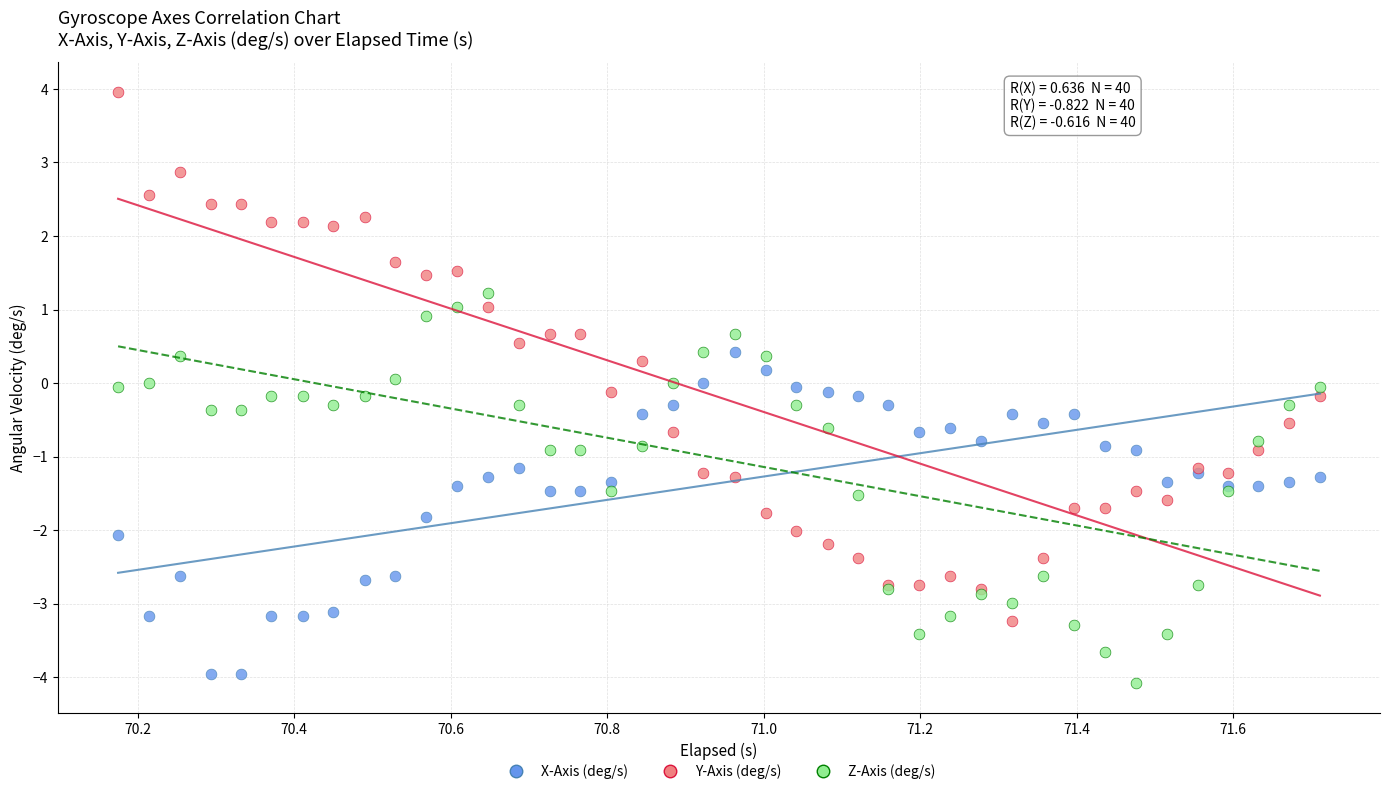

Which series has the widest spread of Y values?

Y-Axis (deg/s)